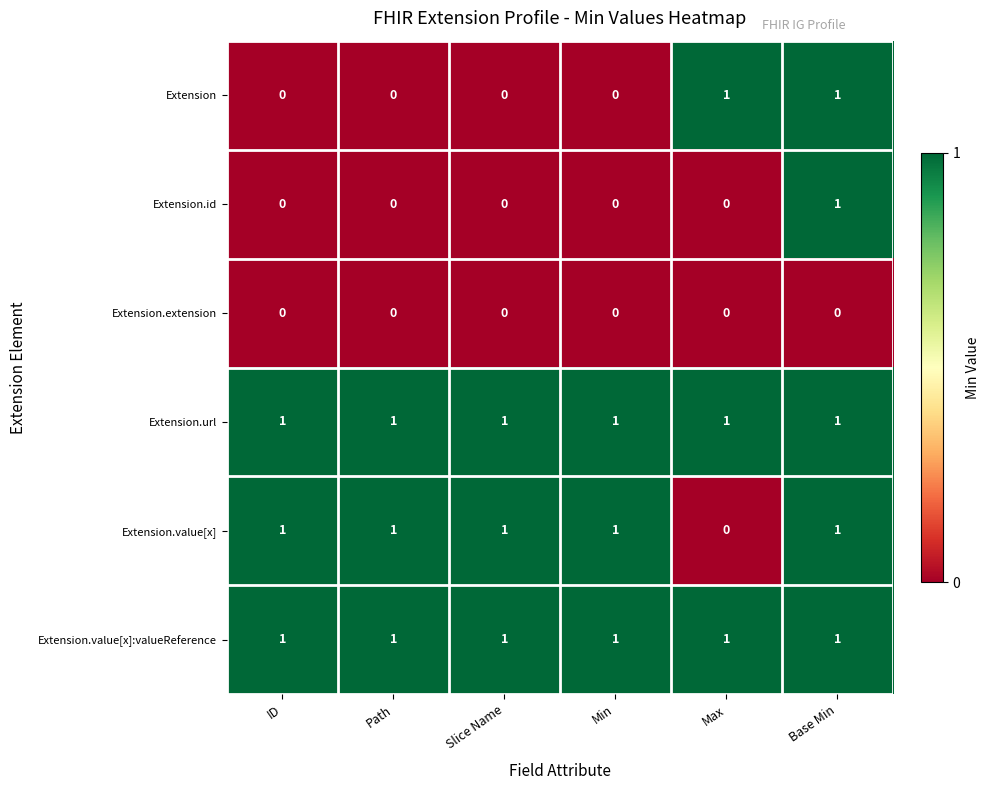

Count the Extension.value[x] values in the range 1 to 2.

5